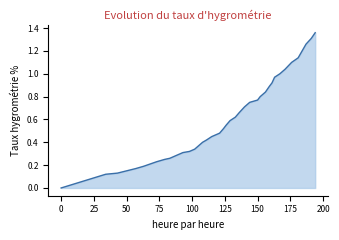

Reading left to right, transcribe all the data shown in this chart.

0.0	0.1	0.1	0.1	0.2	0.2	0.2	0.2	0.2	0.3	0.3	0.3	0.3	0.3	0.4	0.4	0.4	0.5	0.5	0.5	0.6	0.6	0.6	0.7	0.7	0.8	0.8	0.8	0.8	0.9	0.9	1.0	1.0	1.0	1.1	1.1	1.2	1.3	1.3	1.4